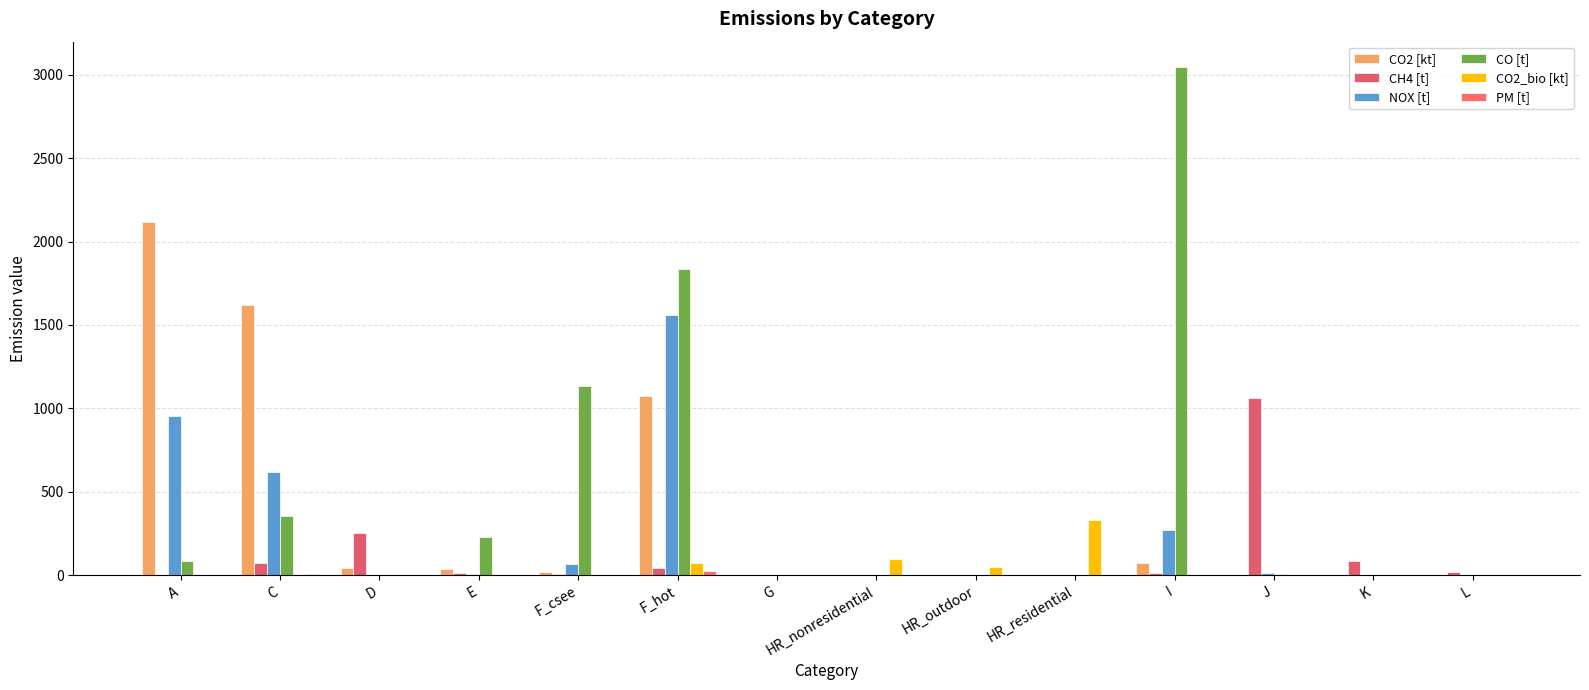

How many data points does each series have?

14